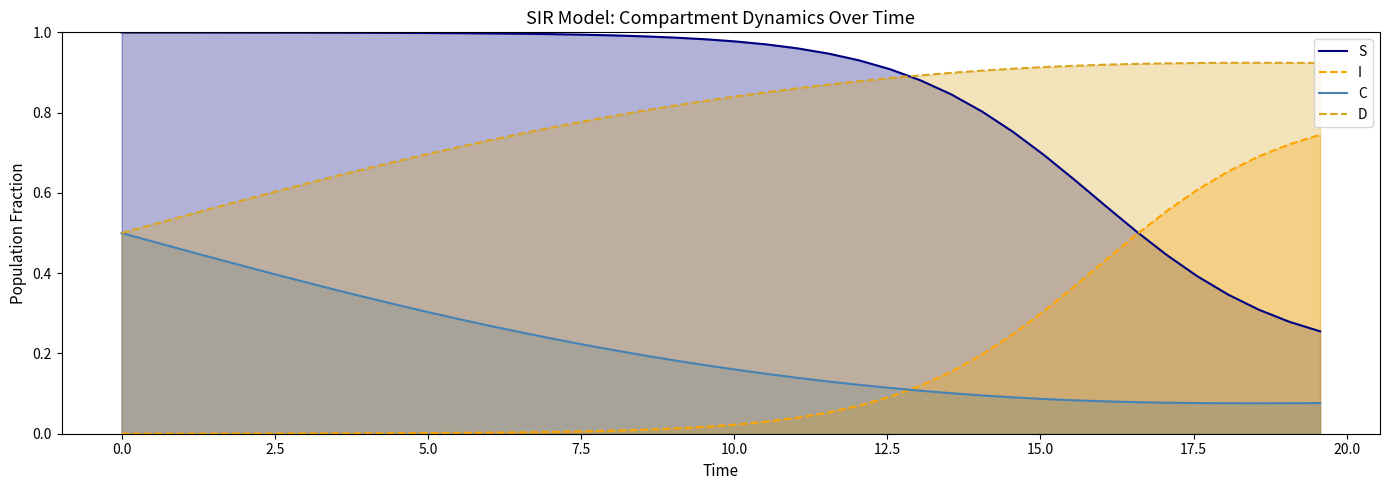

Does the chart have visible grid lines?

No